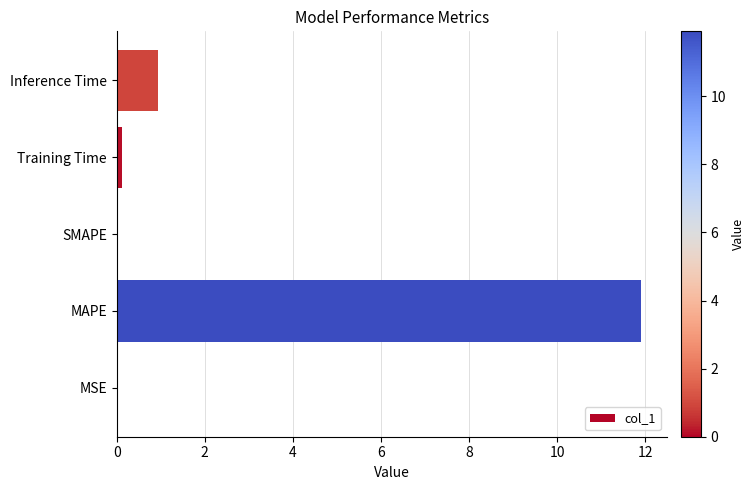

Is it true that the value at SMAPE is 6.9?

False